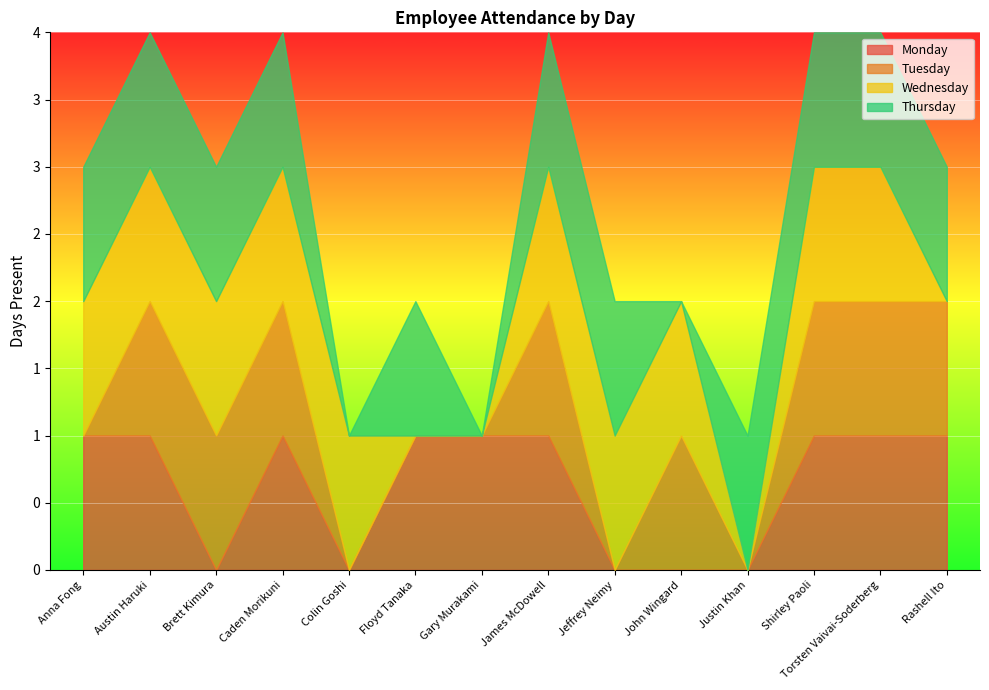

How many lines are shown in the chart?

4